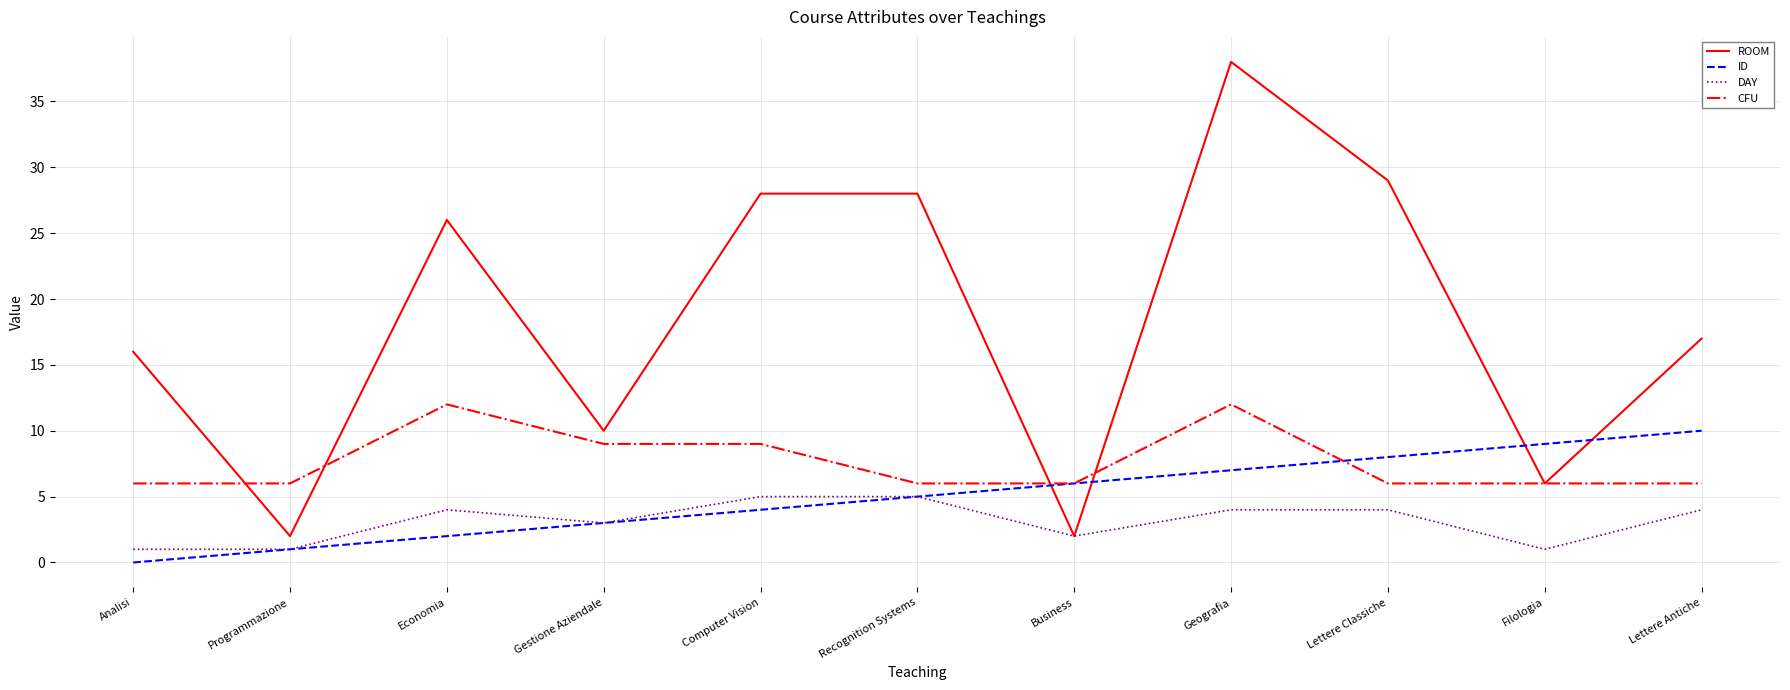

Does the chart have visible grid lines?

Yes